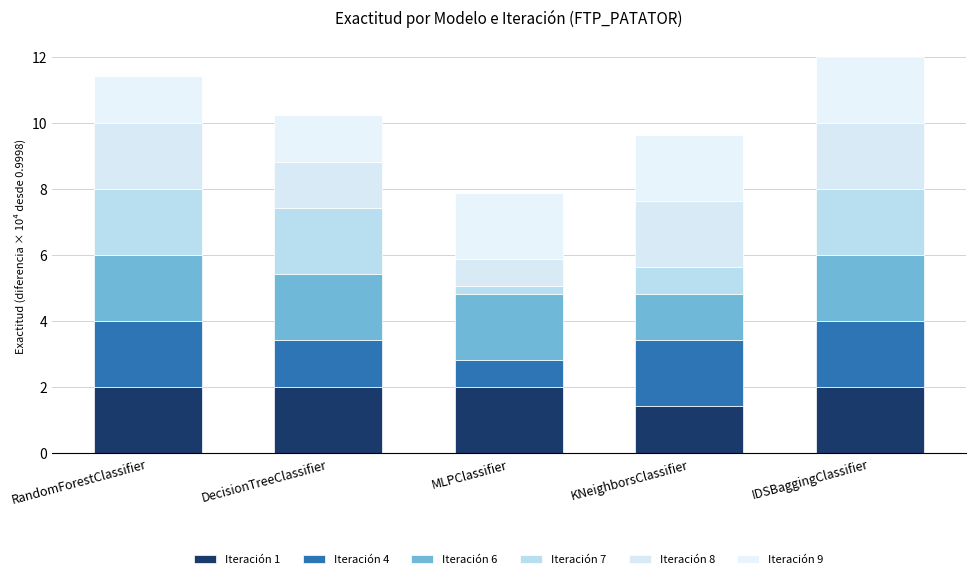

How many bars are there in total?

5